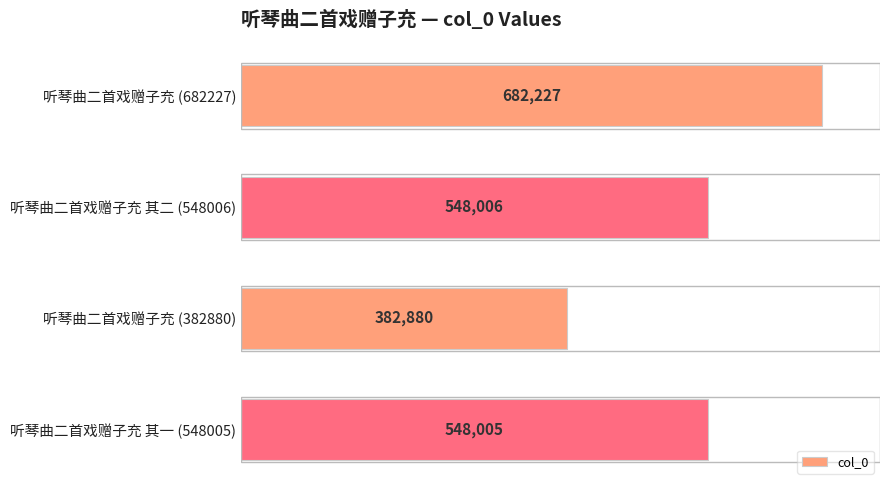

The chart shows a value of 182589 at 听琴曲二首戏赠子充 (382880). True or false?

False